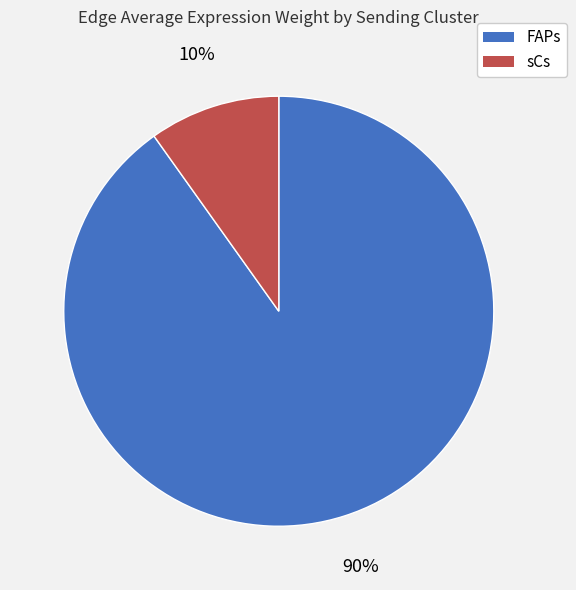

True or false: sCs accounts for 10% of the total.

True